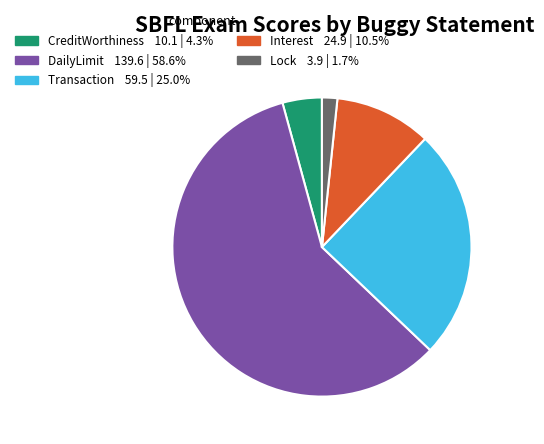

How many slices are in this pie chart?

5